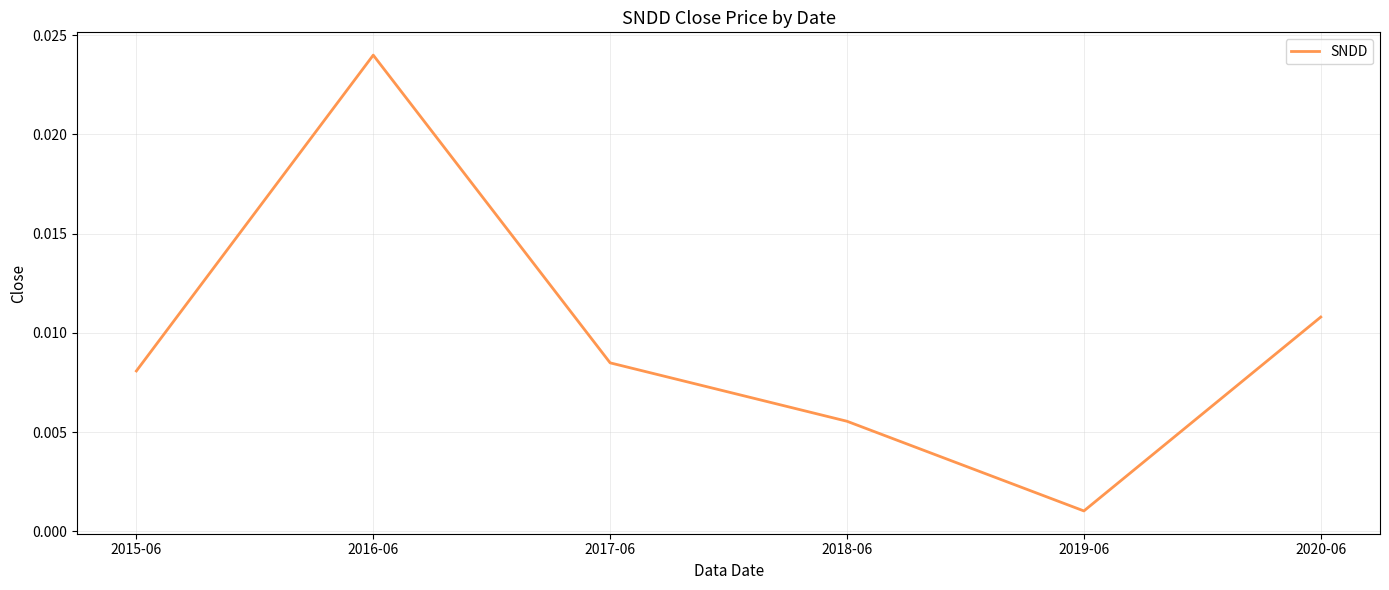

How many interior local valleys (lower than both neighbors) does the data have?

1